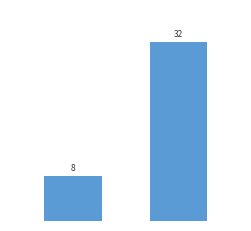

How many values are below 32?

1